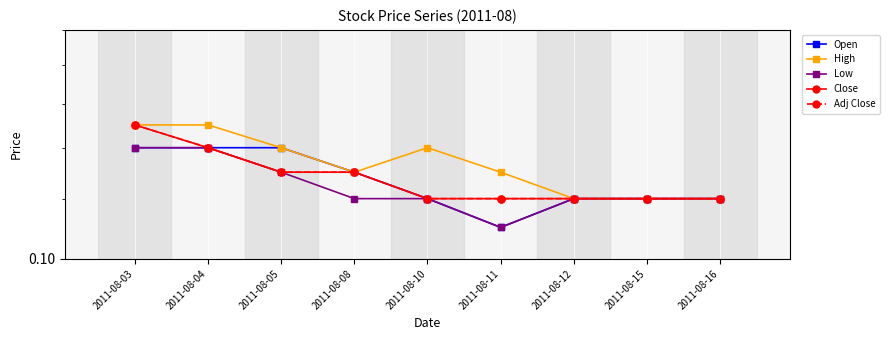

What is the approximate value of High at 2011-08-03?

0.1